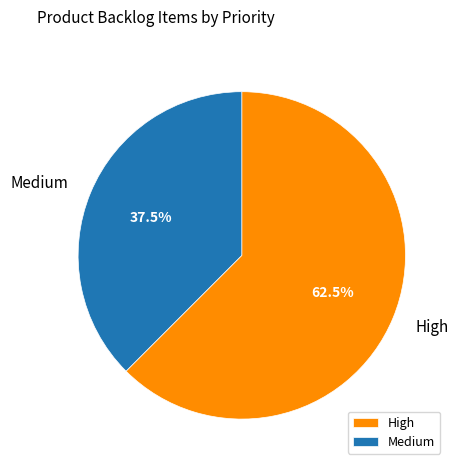

Count the number of slices in the pie.

2